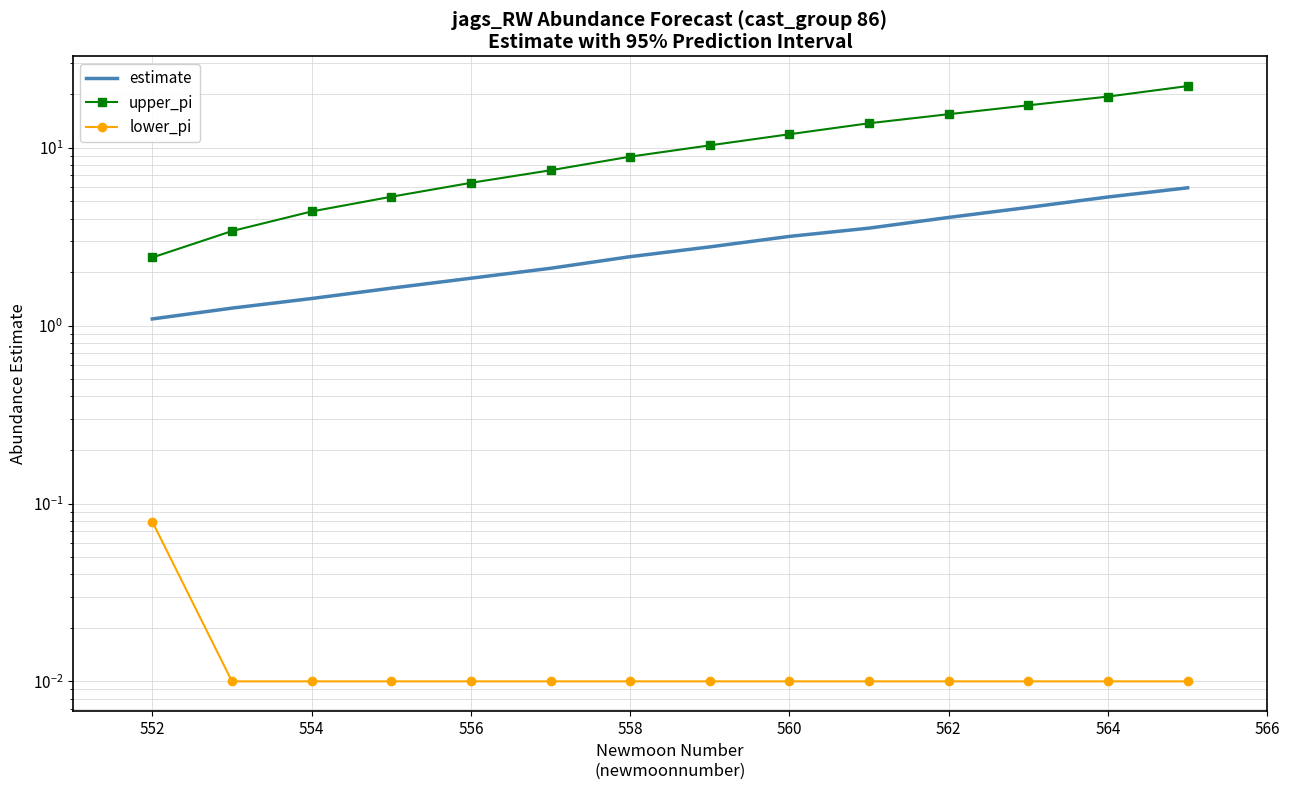

True or false: lower_pi and estimate cross at least once.

False